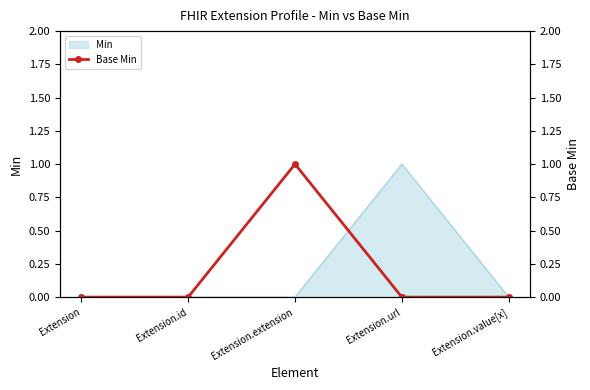

What is the difference between the maximum and second lowest values?

1